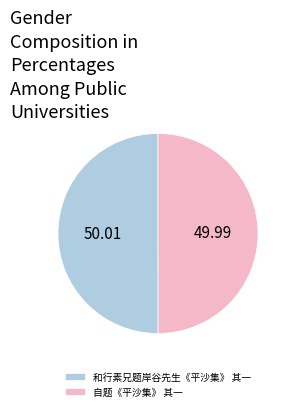

Is it true that 和行素兄题岸谷先生《平沙集》 其一 is 50% of the pie?

True